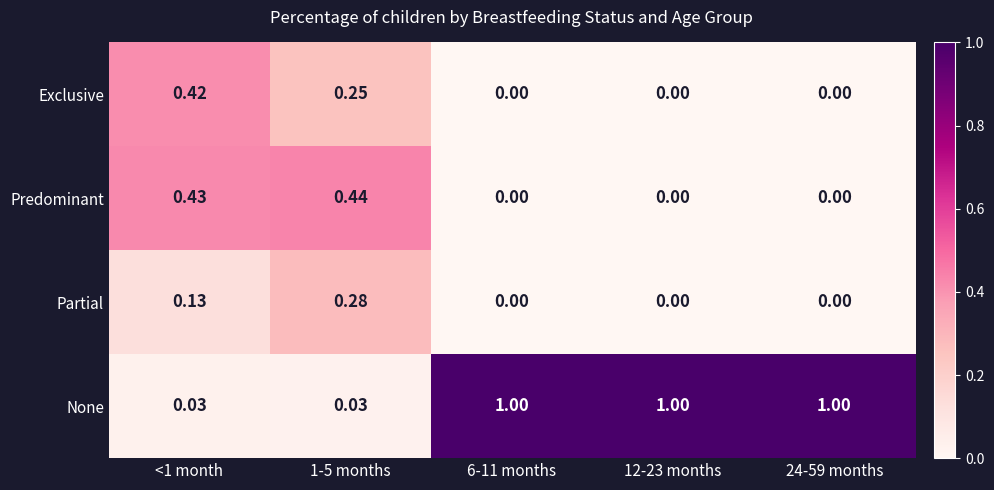

Between <1 month and 12-23 months, which series saw the biggest shift?

None